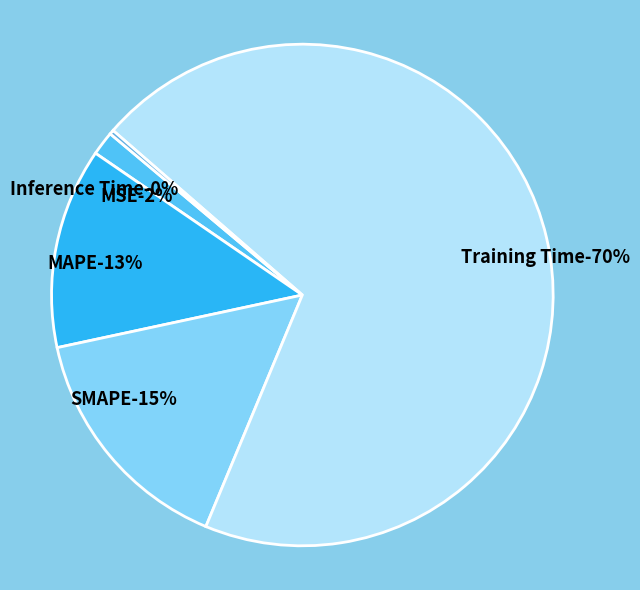

Which category accounts for the majority?

Training Time